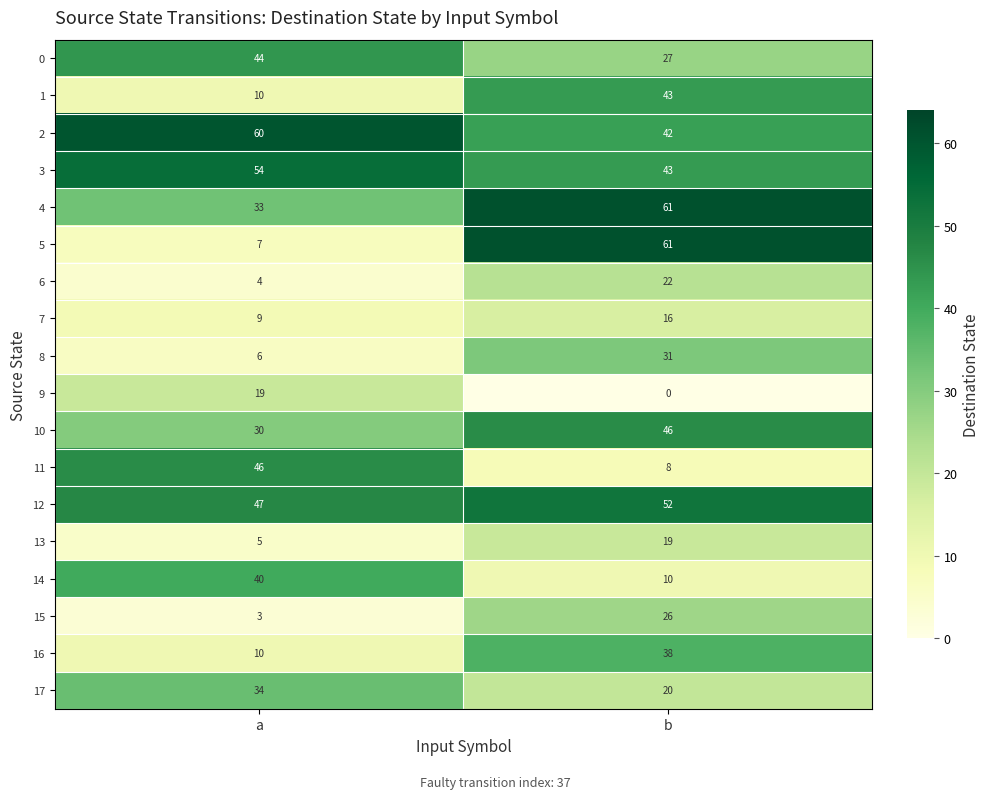

Between a and b, which series saw the biggest shift?

5